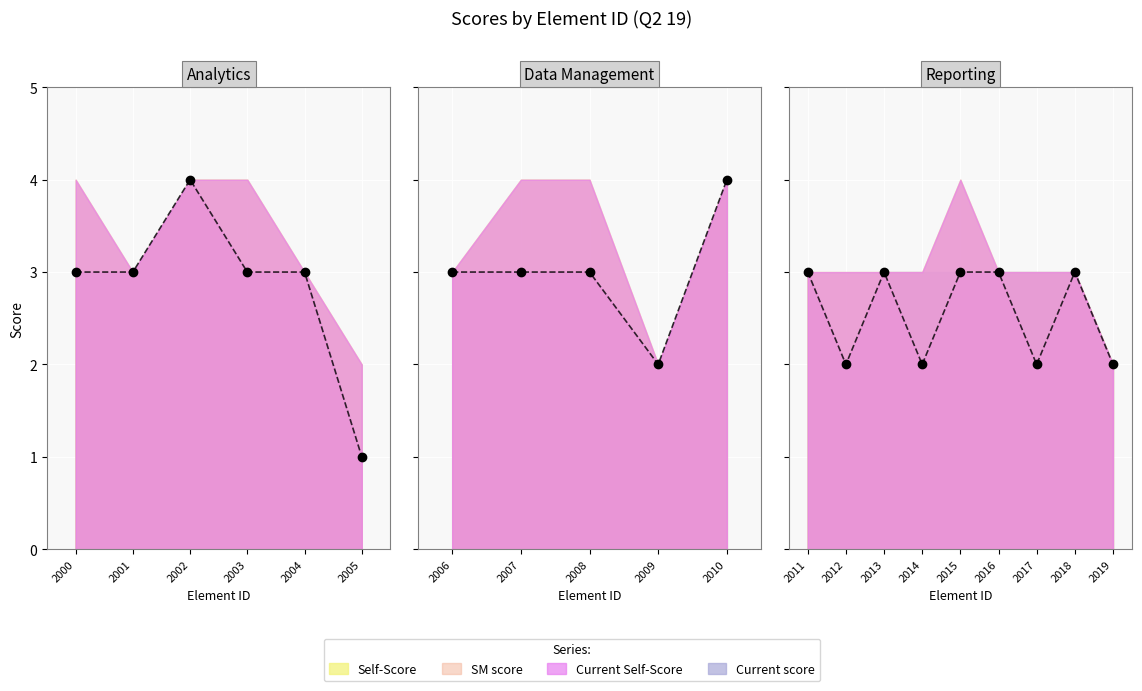

At which category does Self-Score reach its first local valley?

2001